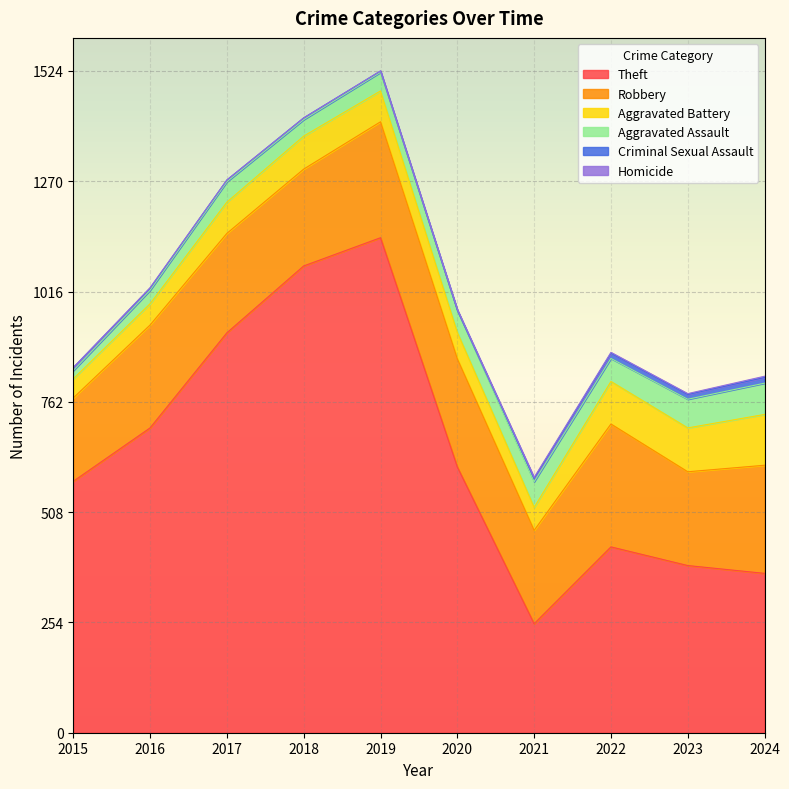

At which label does Criminal Sexual Assault first exceed 7?

2021